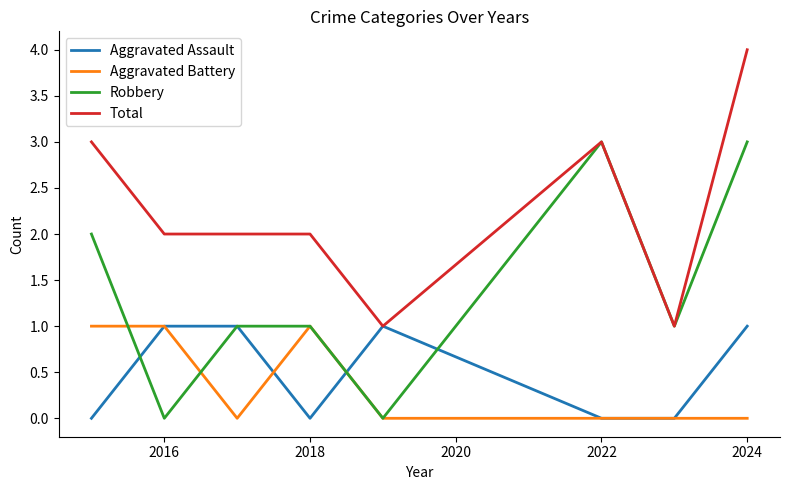

Does the chart display data point markers on the line(s)?

No